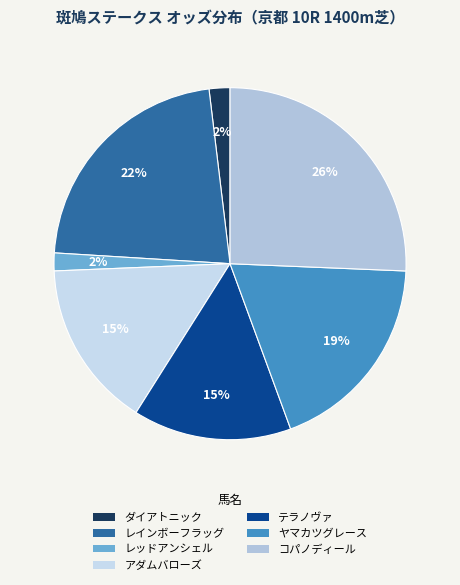

To the nearest percent, what portion does アダムバローズ represent?

15%